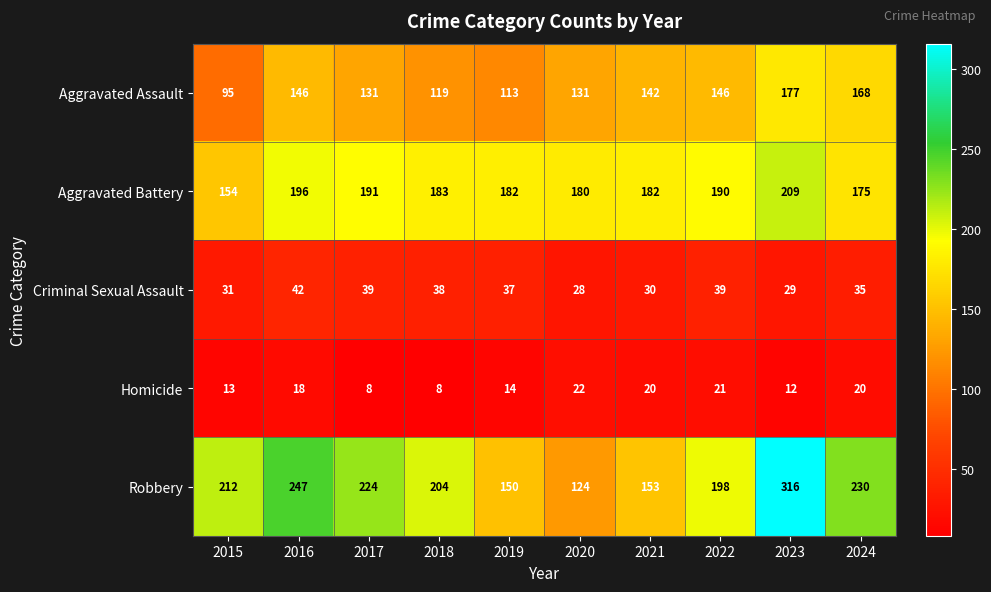

What is the approximate value of Aggravated Battery at 2015, to the nearest 5?

155